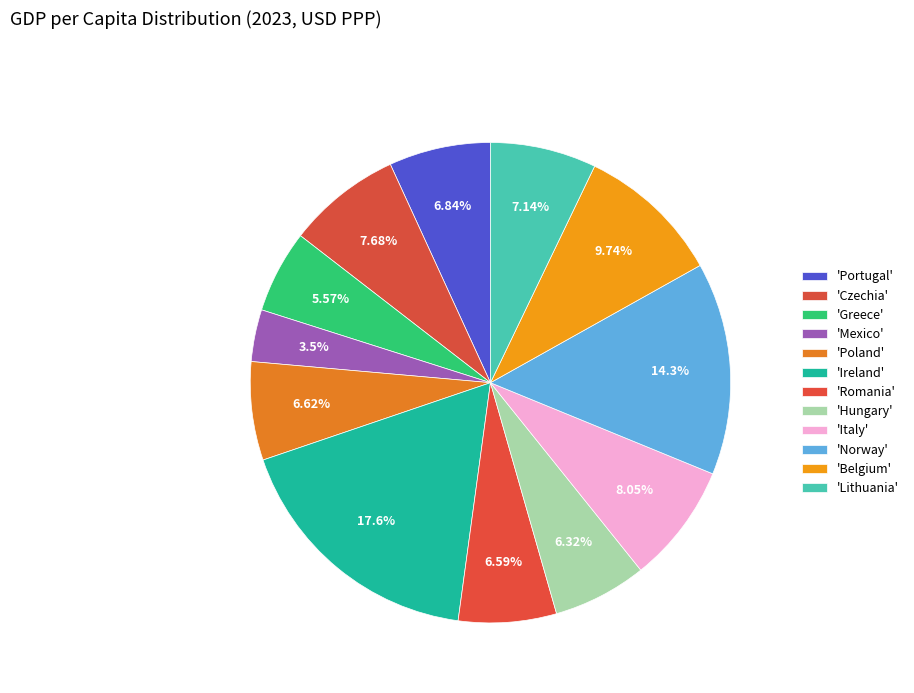

How many segments does this pie chart have?

12